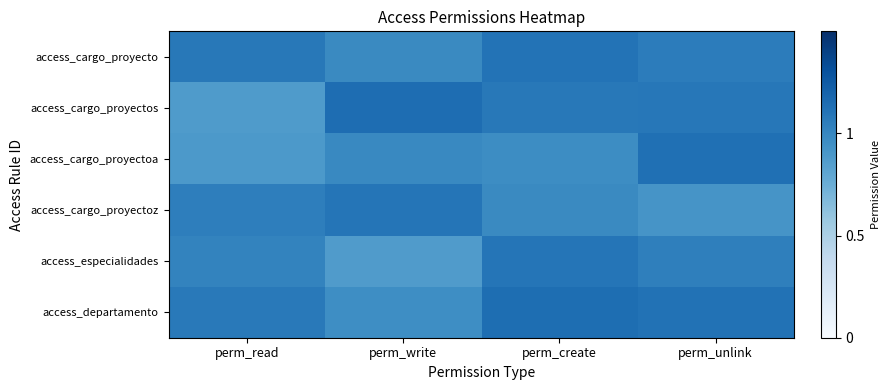

Reading left to right, what are all the values shown in this chart?

access_cargo_proyecto: perm_read=1.1	perm_write=1.0	perm_create=1.1	perm_unlink=1.1
access_cargo_proyectos: perm_read=0.9	perm_write=1.1	perm_create=1.1	perm_unlink=1.1
access_cargo_proyectoa: perm_read=0.9	perm_write=1.0	perm_create=1.0	perm_unlink=1.1
access_cargo_proyectoz: perm_read=1.0	perm_write=1.1	perm_create=1.0	perm_unlink=0.9
access_especialidades: perm_read=1.0	perm_write=0.9	perm_create=1.1	perm_unlink=1.0
access_departamento: perm_read=1.1	perm_write=1.0	perm_create=1.1	perm_unlink=1.1